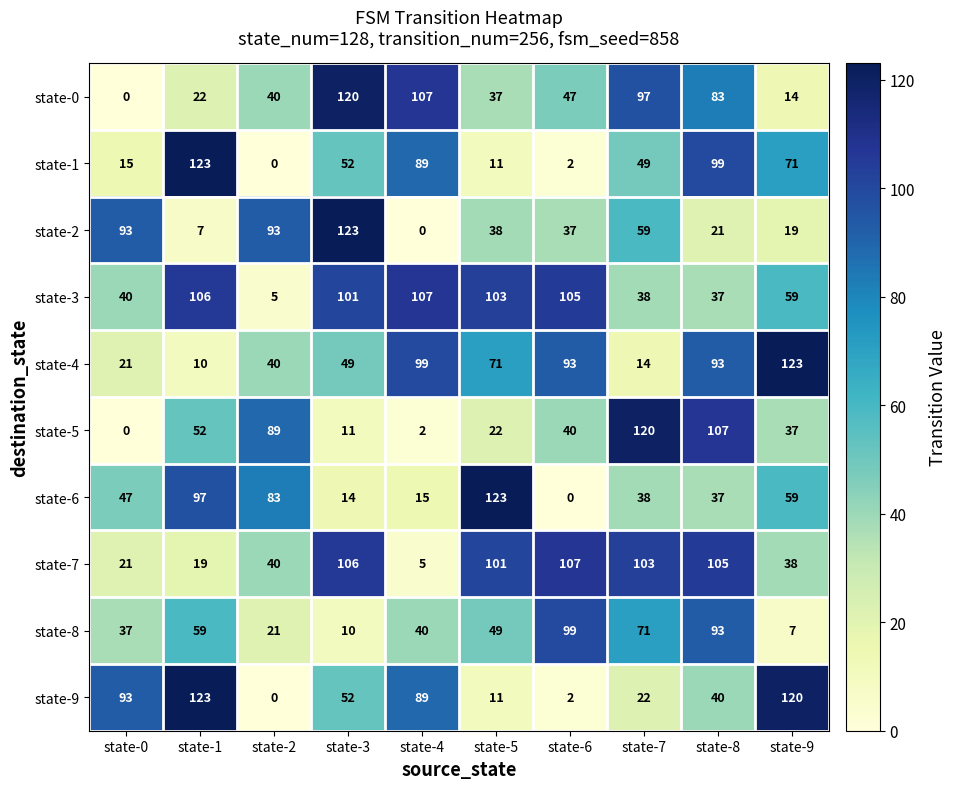

Between state-8 and state-9, which series saw the biggest shift?

state-8